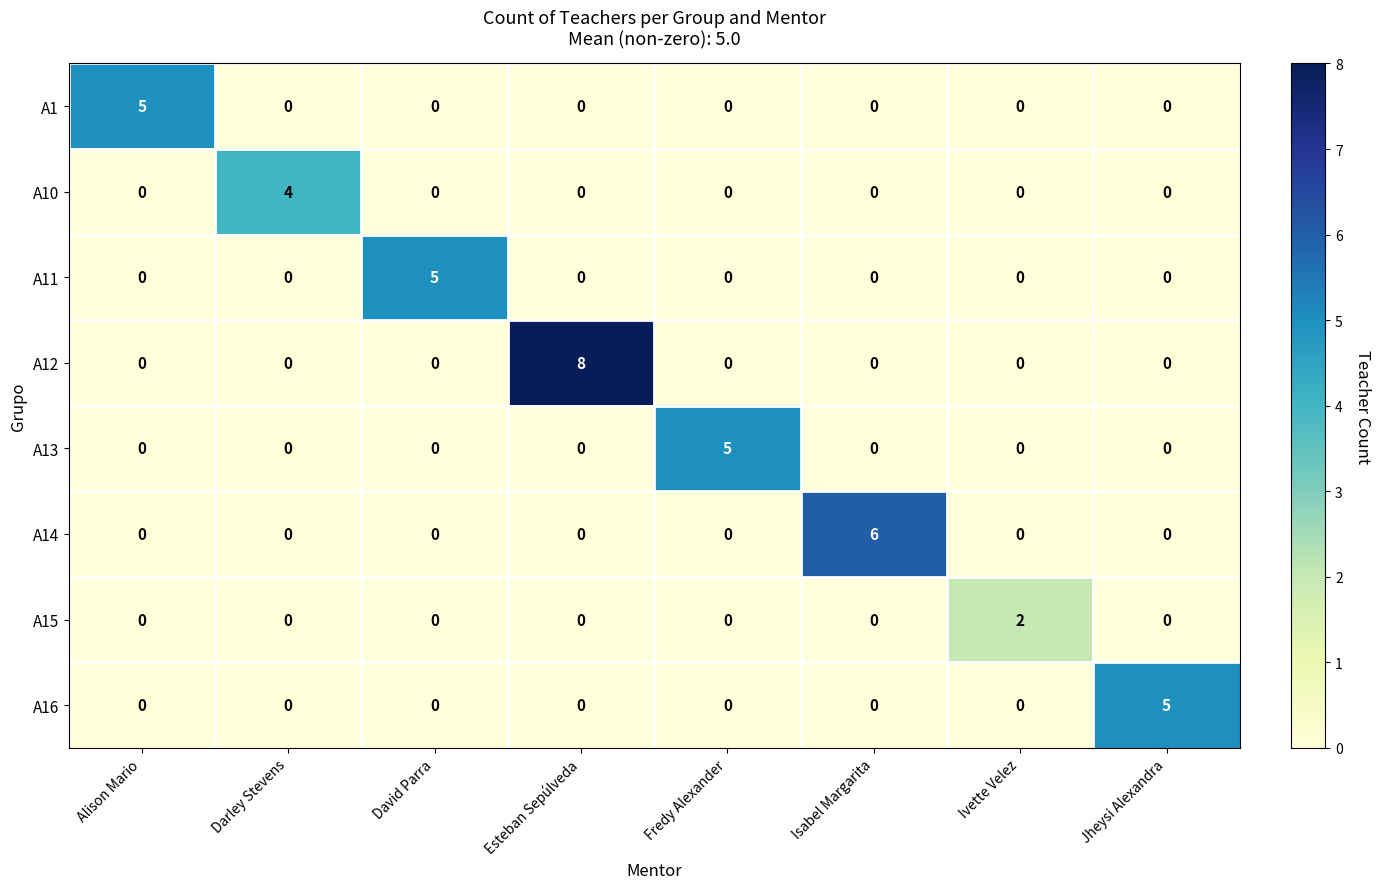

What is the total value across all series at Esteban Sepúlveda?

8